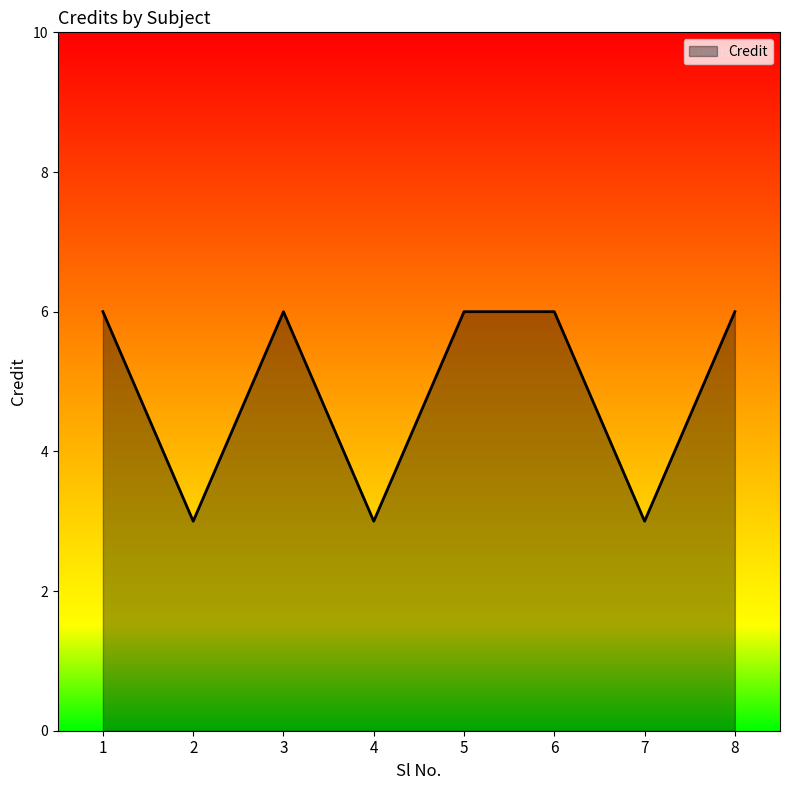

Where is the first local maximum?

3